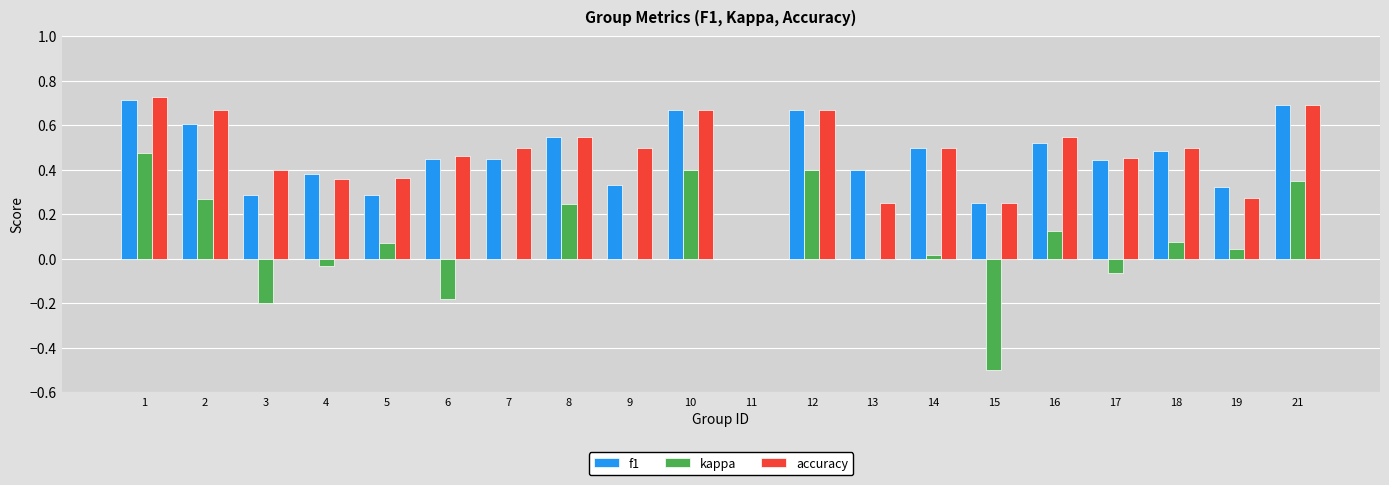

Are the bars grouped side by side (vs. stacked)?

Yes